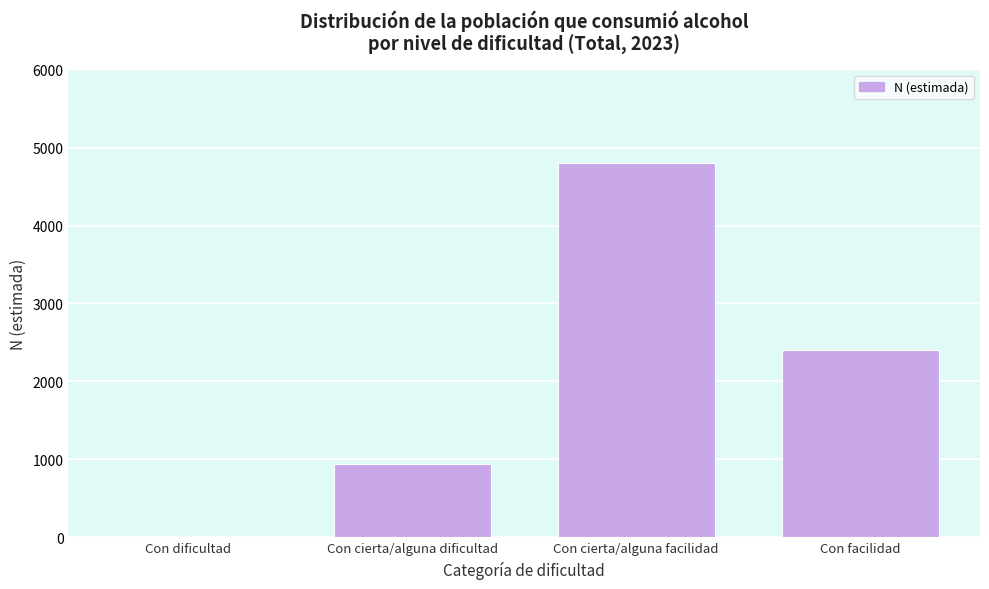

Reading left to right, list all the values displayed in this chart.

Con dificultad=0	Con cierta/alguna dificultad=944	Con cierta/alguna facilidad=4804	Con facilidad=2409